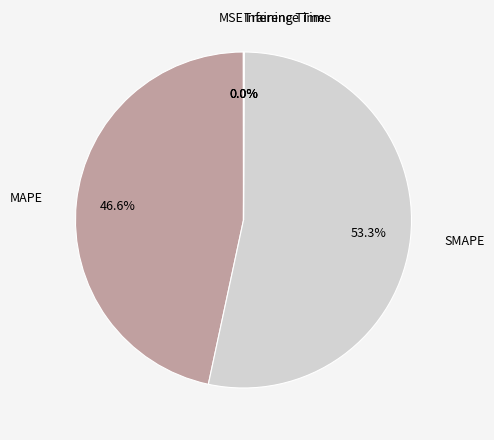

The MAPE slice represents 47% of the pie. True or false?

True